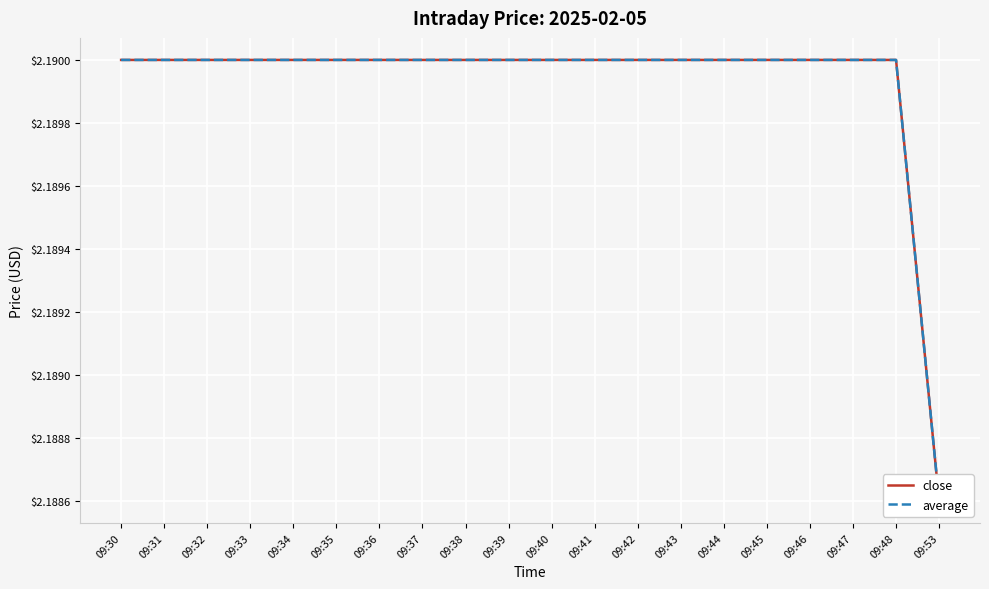

What is the average value of the close series?

2.2